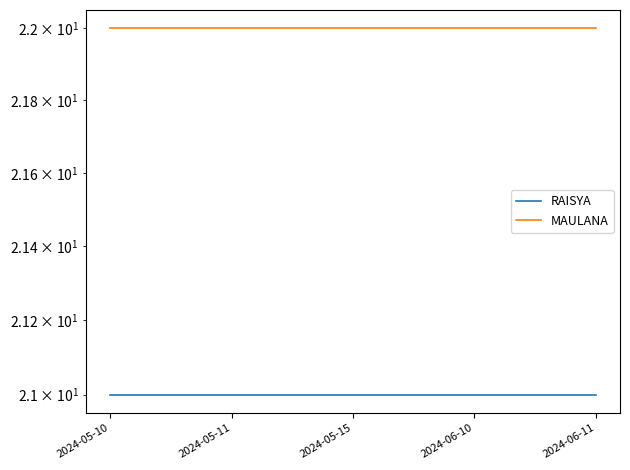

True or false: RAISYA and MAULANA intersect in this chart.

False